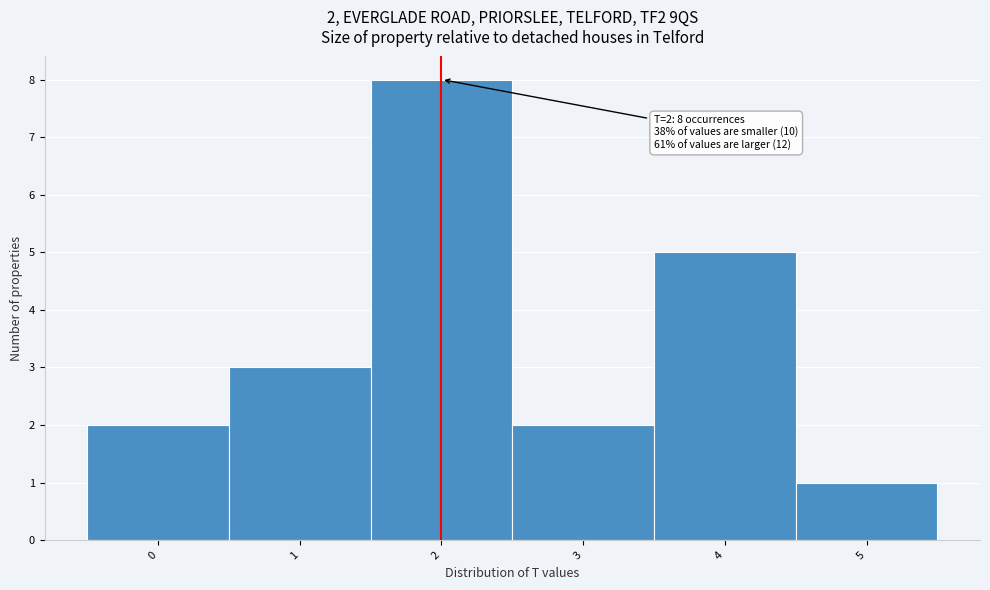

Which range on the x-axis has the tallest bar?

1.5 to 2.5